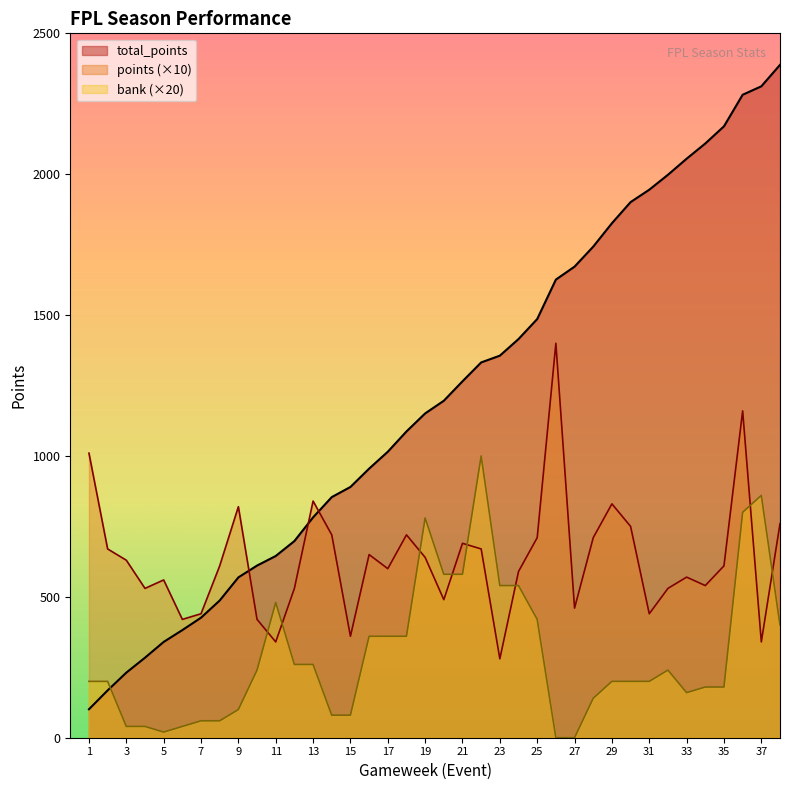

What is the total value across all series at 29?

2856